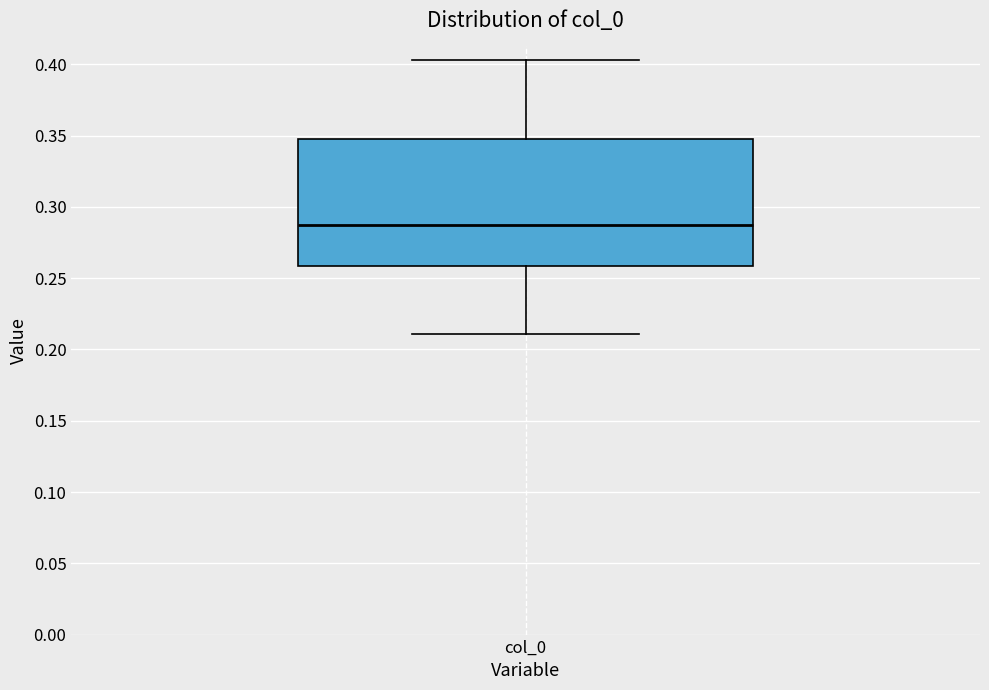

Read this box plot against the y-axis: the position of the median line, the range covered by the box, and the ends of both whiskers. The values are not printed on the chart, so give them approximately, as read against the axis.

median 0.285, box 0.260 to 0.350, whiskers 0.210 to 0.405